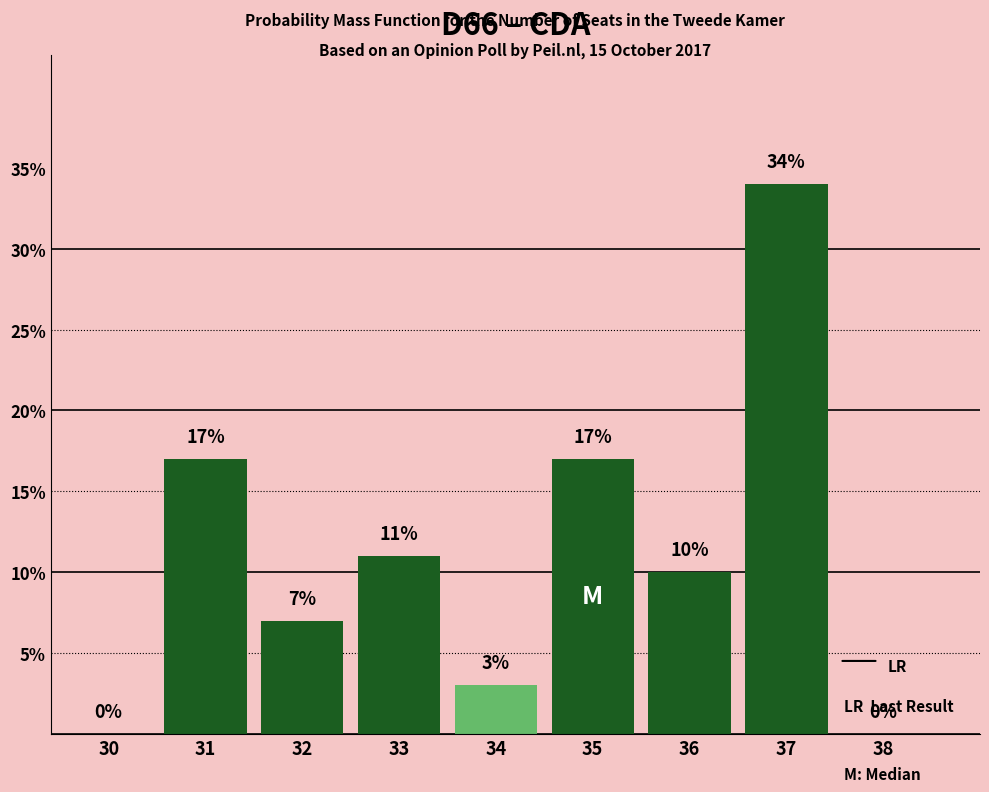

Reading right to left, list all the values displayed in this chart.

38=0	37=34	36=10	35=17	34=3	33=11	32=7	31=17	30=0